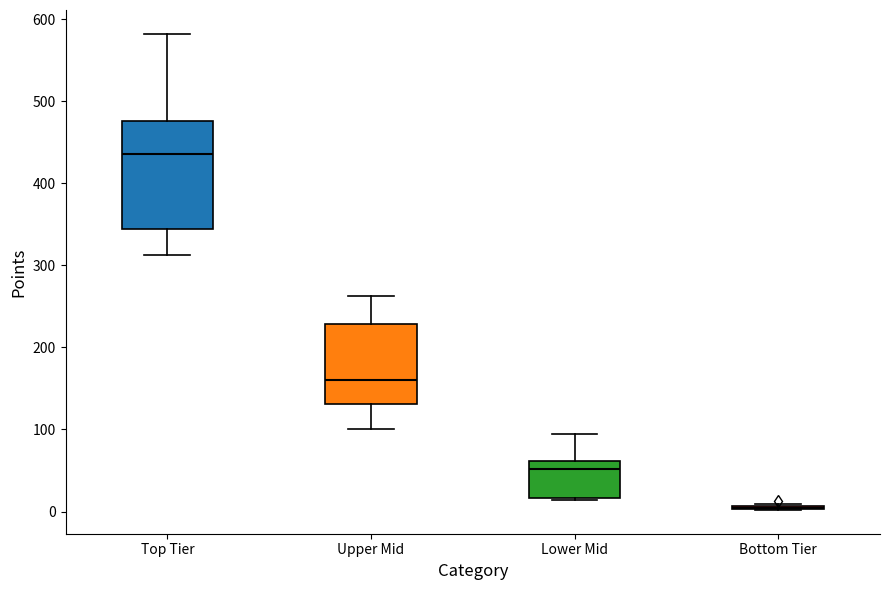

Reading left to right, transcribe this box plot: for each box, give where its median line is, the range the box spans, and where its two whiskers end, as read against the y-axis. The values are not printed on the chart, so give them approximately, as read against the axis.

Top Tier: median 440, box 340 to 480, whiskers 310 to 580
Upper Mid: median 160, box 130 to 230, whiskers 100 to 260
Lower Mid: median 50, box 20 to 60, whiskers 10 to 90
Bottom Tier: box collapsed to a line at 0, whiskers 0 to 10